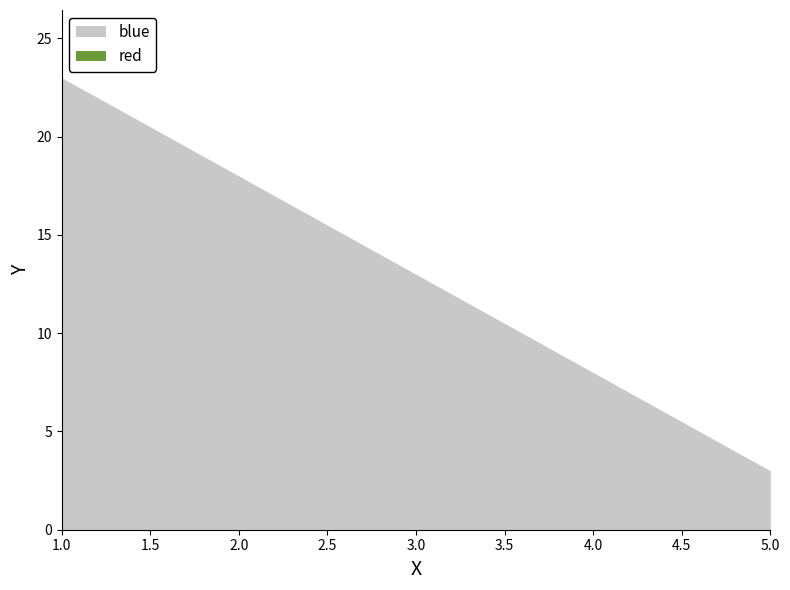

Which label corresponds to the largest value in the chart?

1